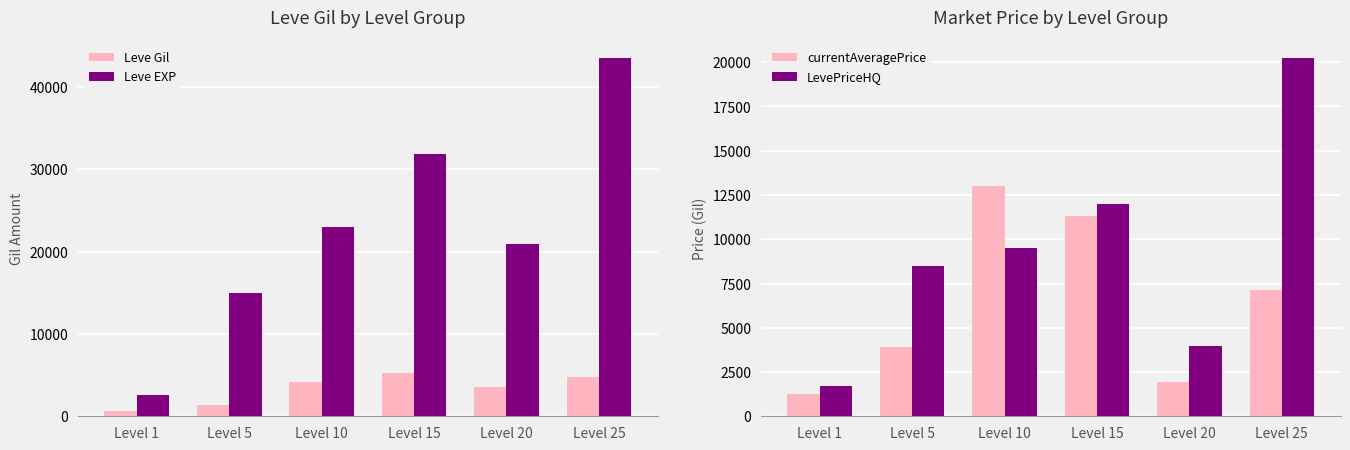

What is the average value of the LevePriceHQ series?

9315.7